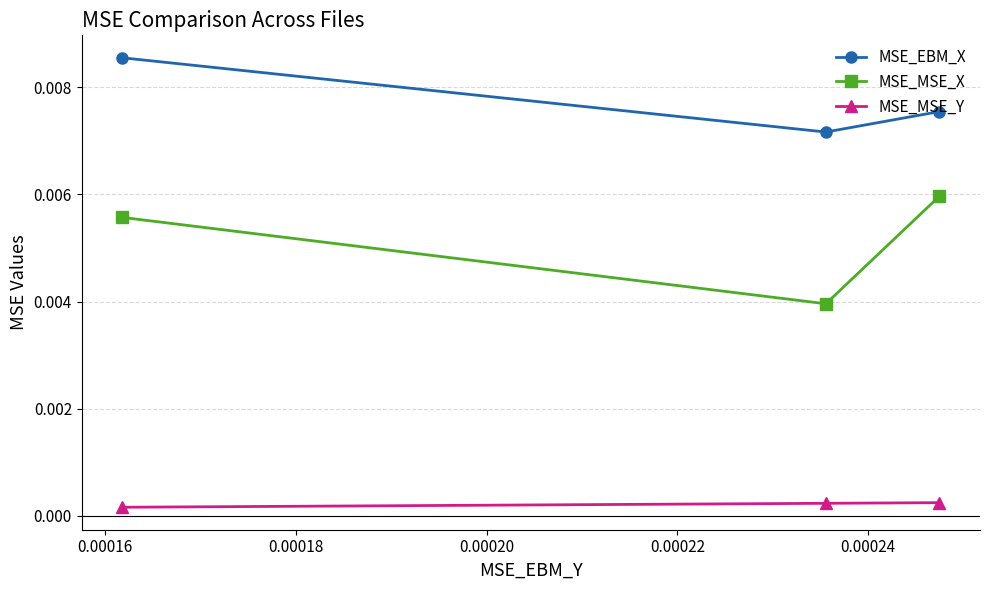

Which series has the largest total across all categories?

MSE_EBM_X